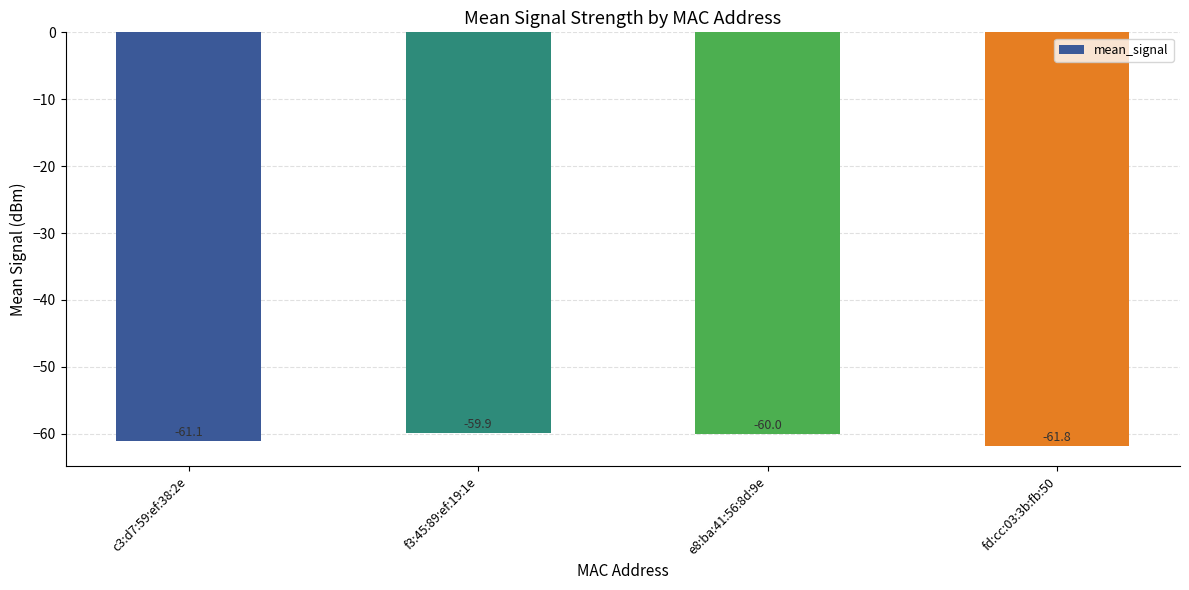

Does the chart contain stacked bars?

No